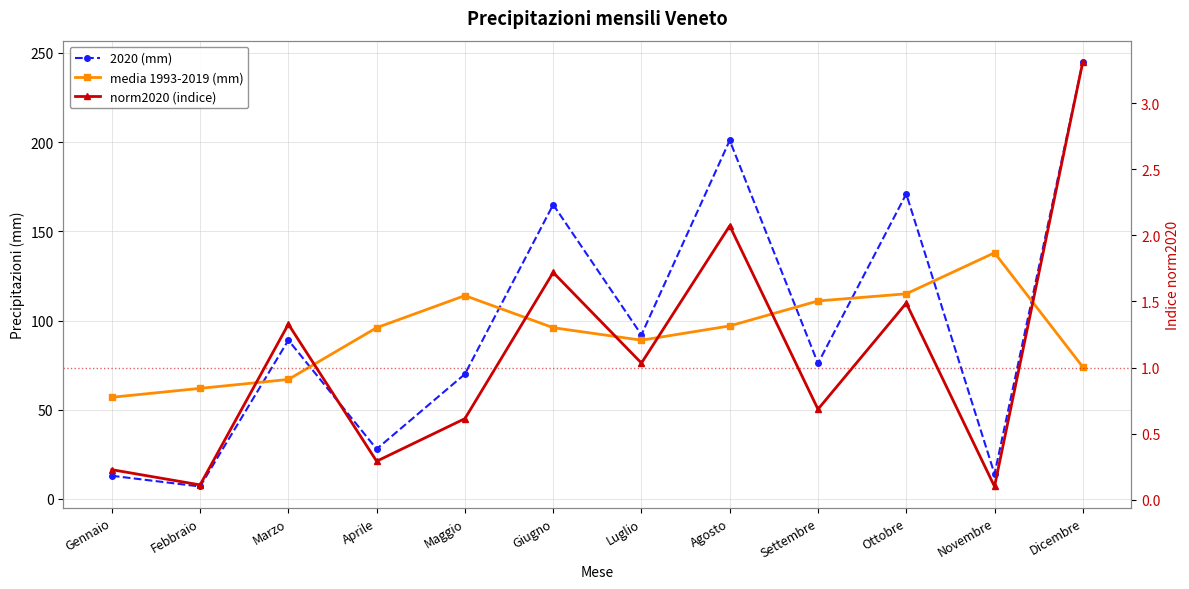

The norm2020 (indice) series shows 0.2 at Gennaio. True or false?

True